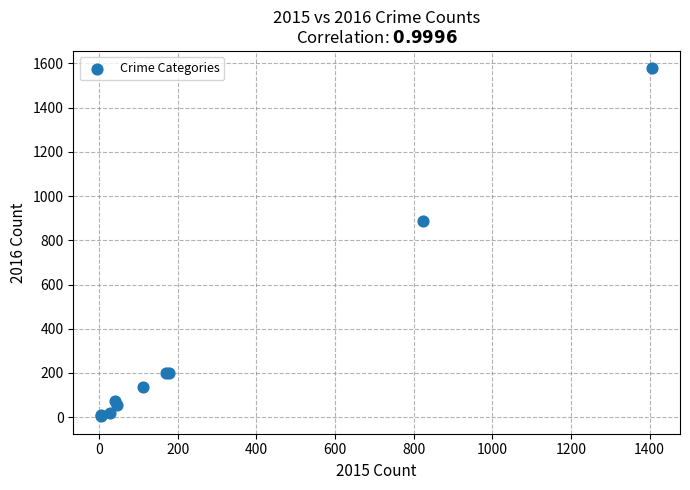

What Y value in the scatter plot is closest to 791?

886